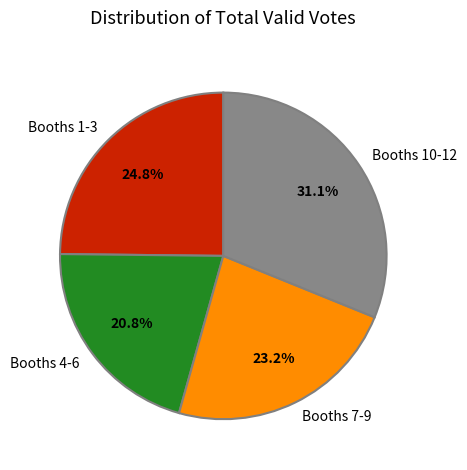

Is there a majority slice in this chart?

No